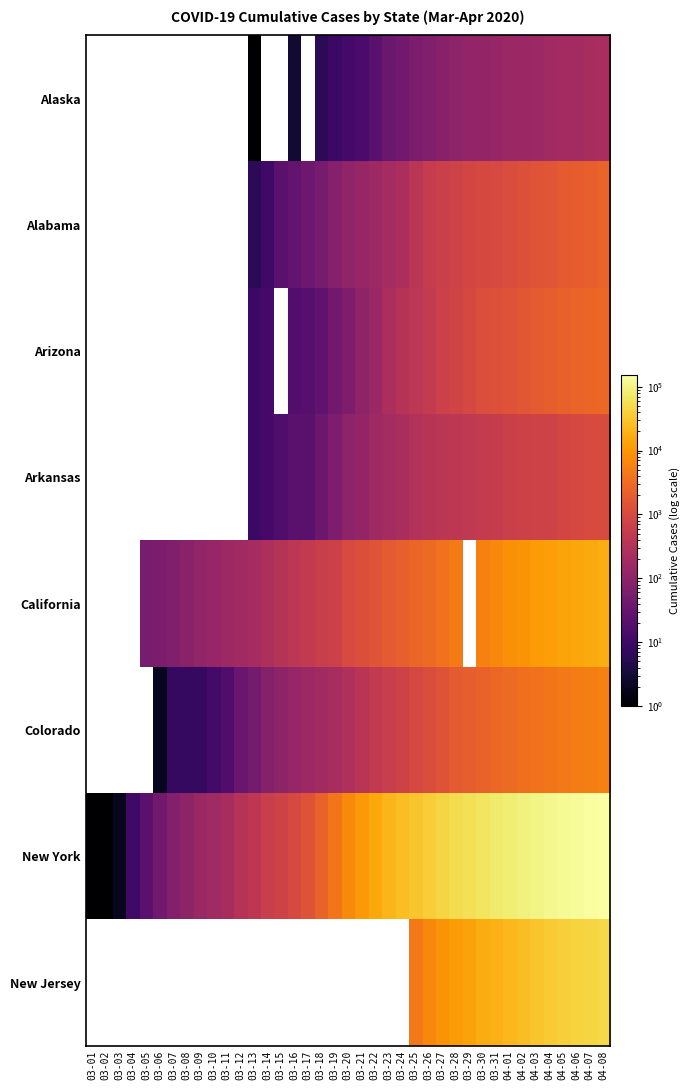

Where does the Alaska series first go above 12?

03-21